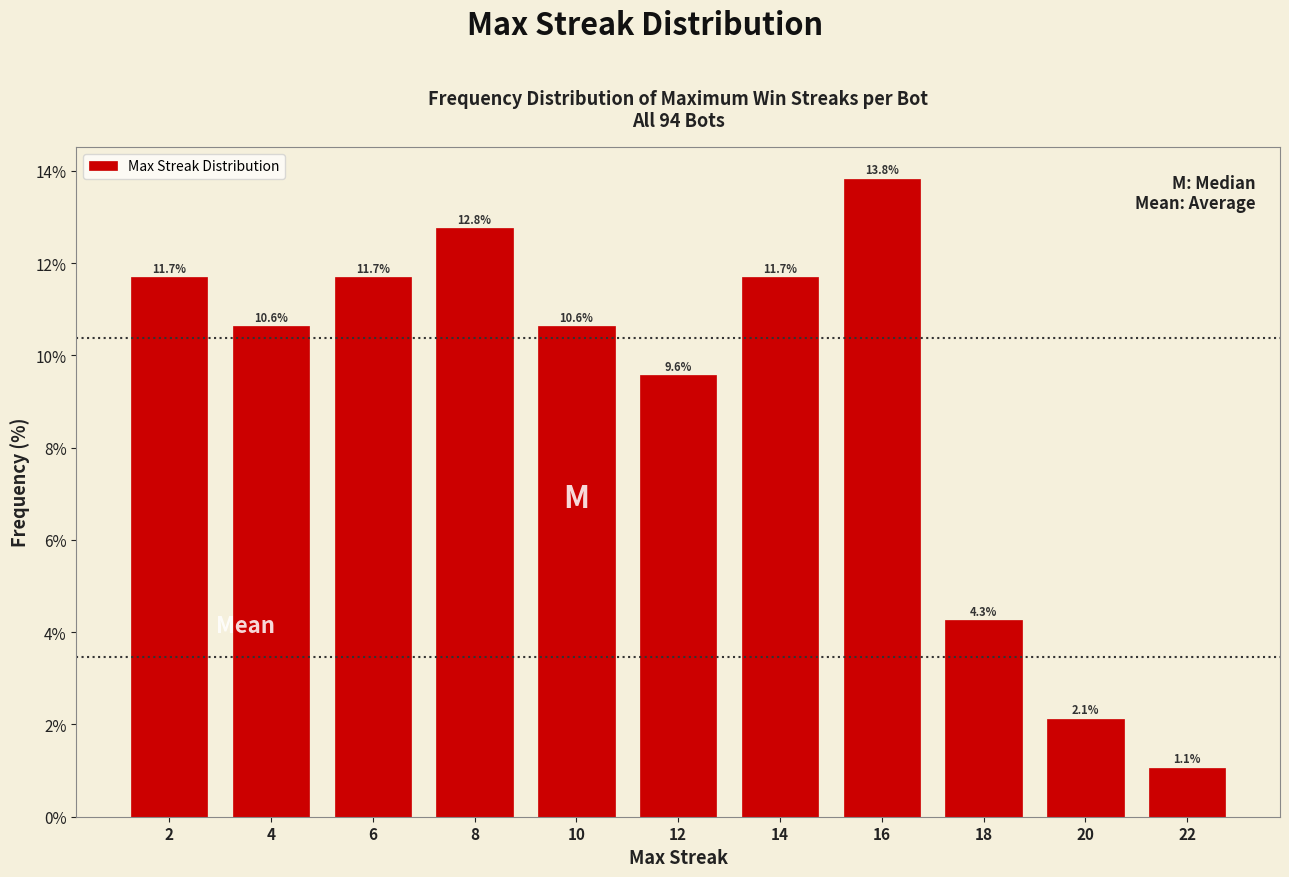

Reading right to left, transcribe all the data shown in this chart.

22=1.1	20=2.1	18=4.3	16=13.8	14=11.7	12=9.6	10=10.6	8=12.8	6=11.7	4=10.6	2=11.7